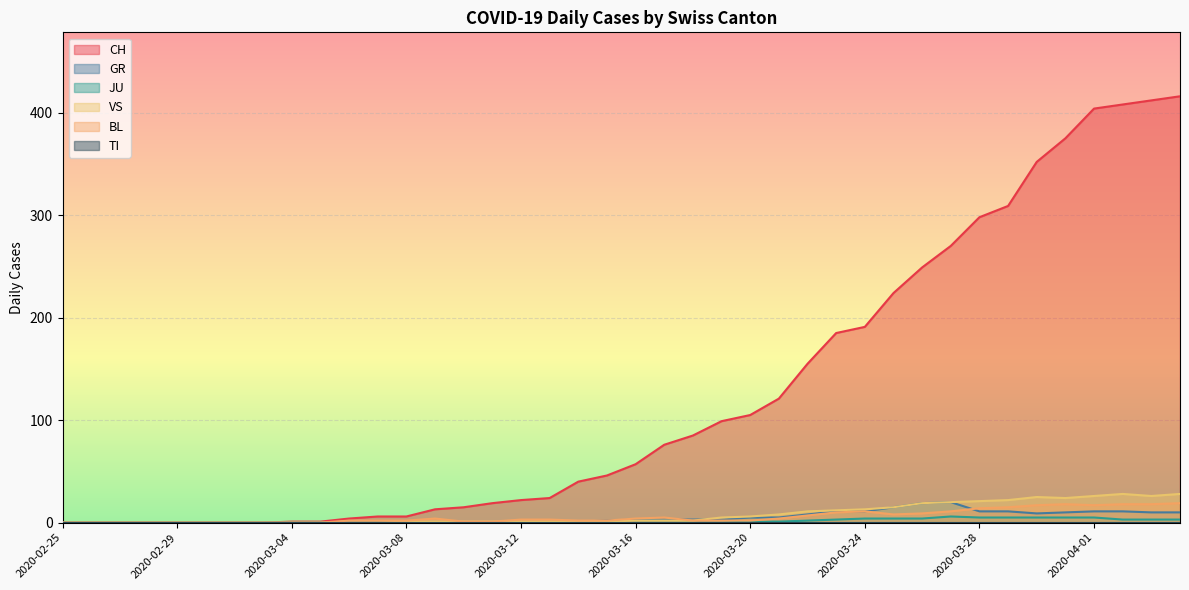

What is the difference between the second highest and minimum values in the CH series?

412